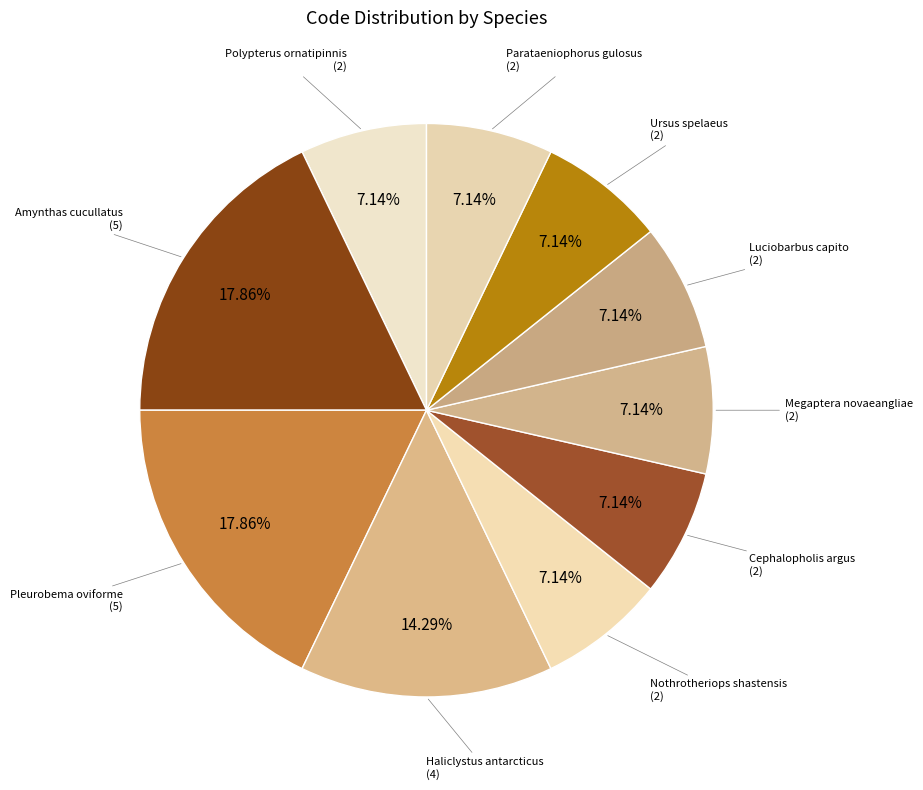

How many segments does this pie chart have?

10